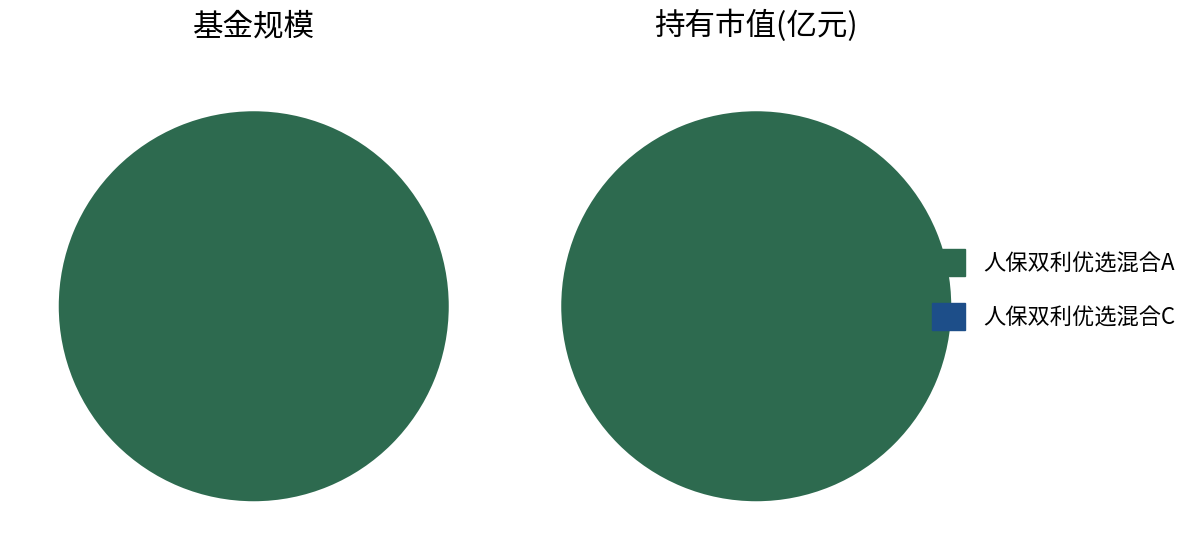

What percentage is the 人保双利优选混合A slice, to the nearest percent?

100%